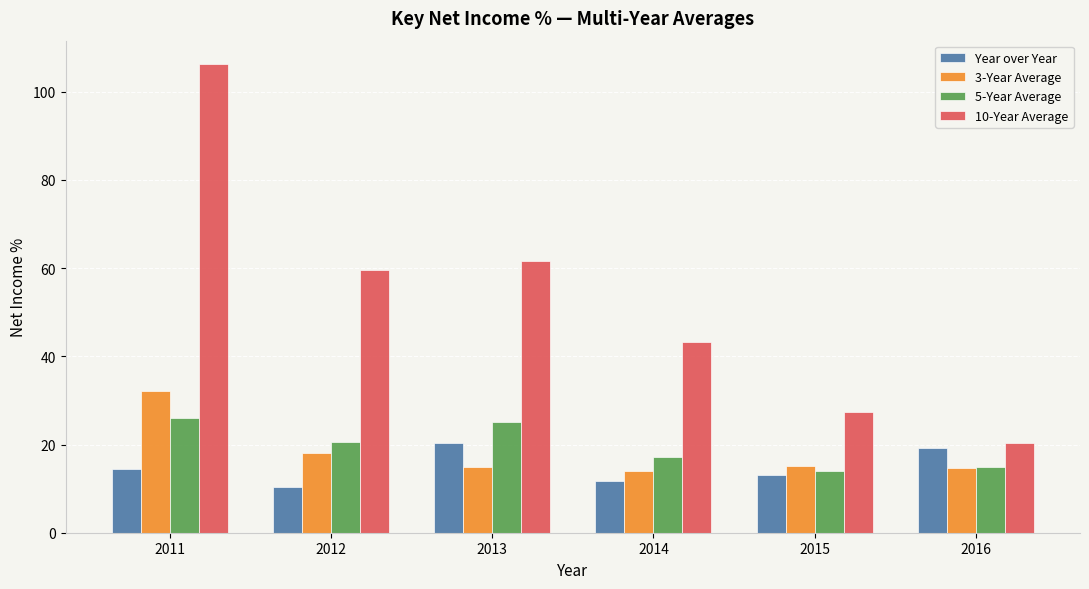

At which category is the sum across all series the highest?

2011